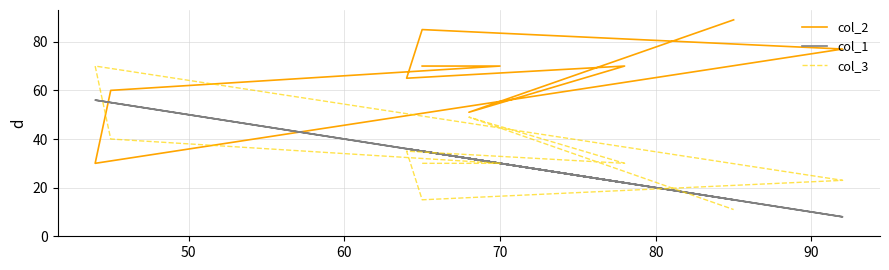

Reading left to right, extract all data points from this chart.

col_2: 70	70	60	30	77	85	65	70	51	89
col_1: 35	30	55	56	8	35	36	22	32	15
col_3: 30	30	40	70	23	15	35	30	49	11